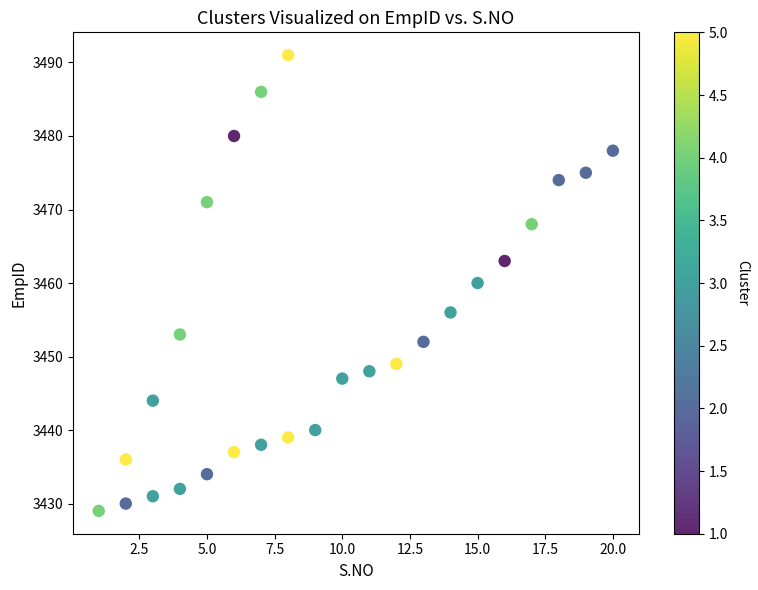

What is the range of X values (max minus min)?

19